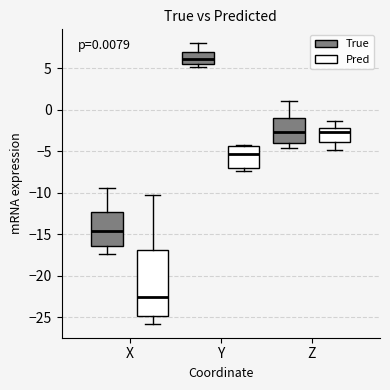

Where is the upper edge of the box for X (Pred) on the y-axis? The values are not printed on the chart, so give them approximately, as read against the axis.

-17.0